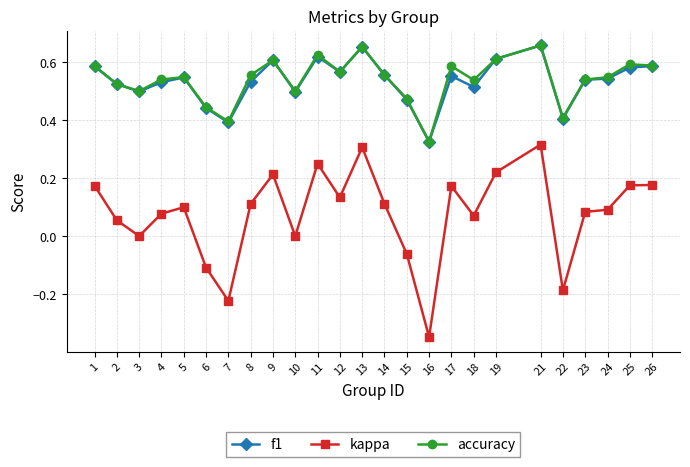

At which category does the chart reach its minimum across all series?

16